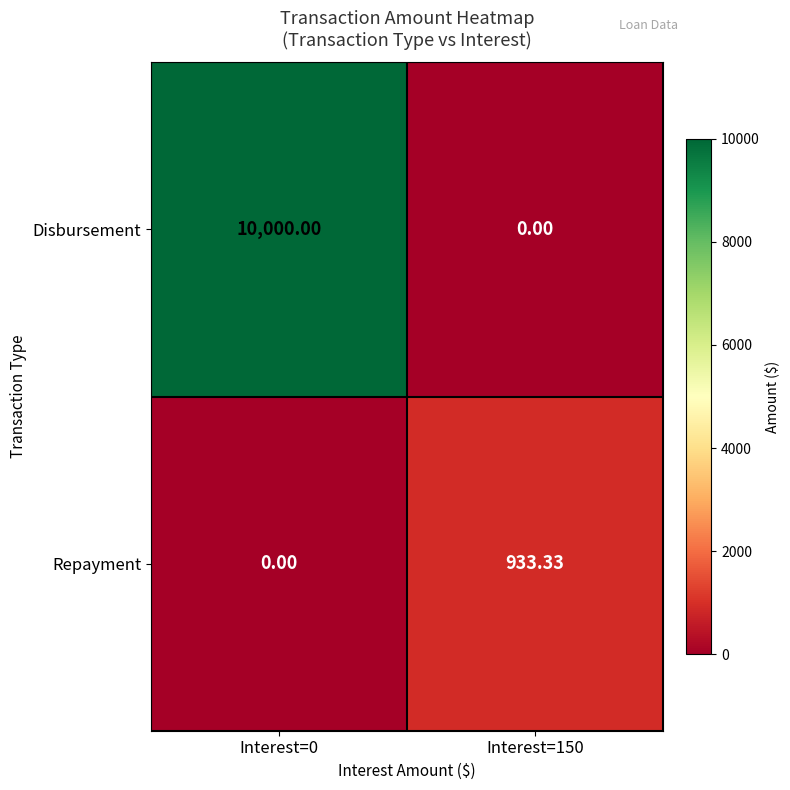

Between Interest=0 and Interest=150, which series saw the biggest shift?

Disbursement